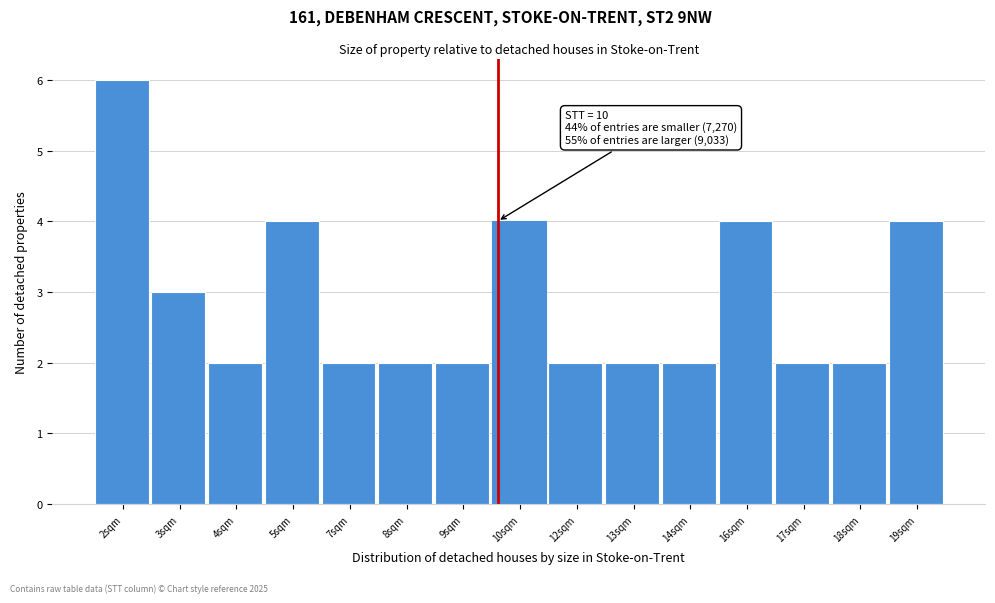

Reading right to left, what are all the values shown in this chart?

4	2	2	4	2	2	2	4	2	2	2	4	2	3	6